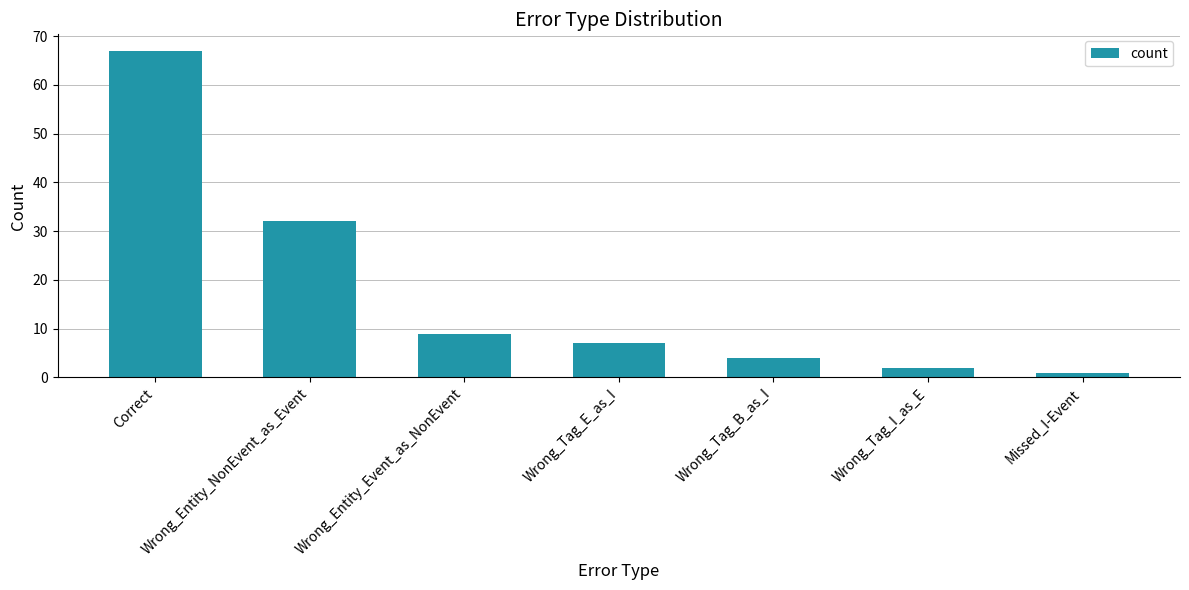

What is the label of the 2nd bar from the right?

Wrong_Tag_I_as_E